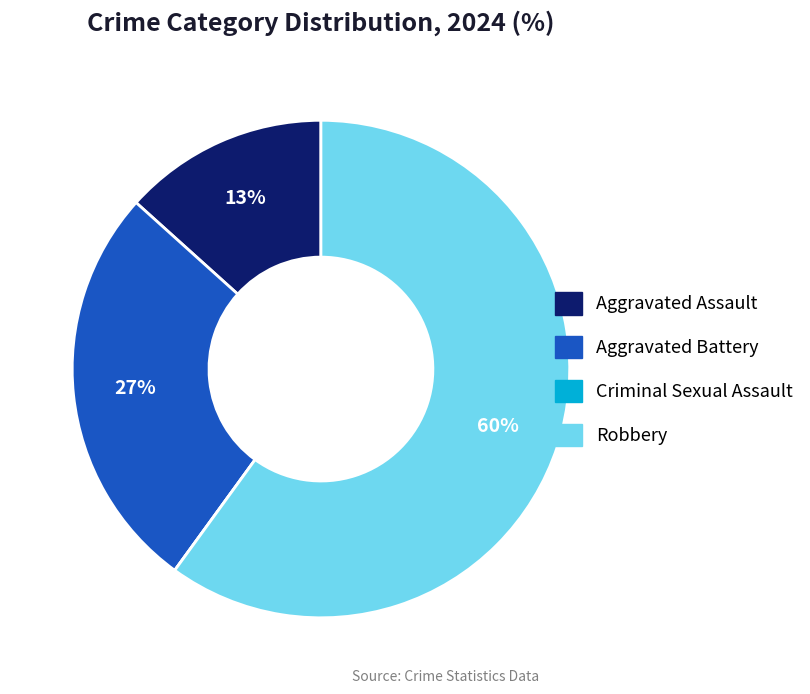

Which category has the biggest portion of the pie?

Robbery